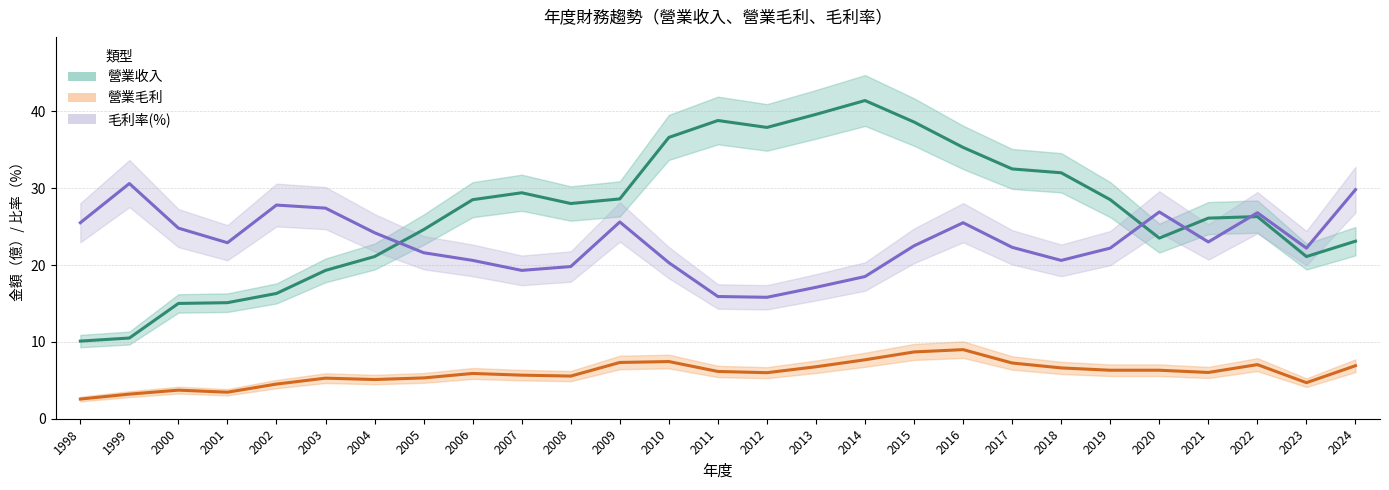

True or false: 毛利率(%) has a value of 19.3 at 2007.

True